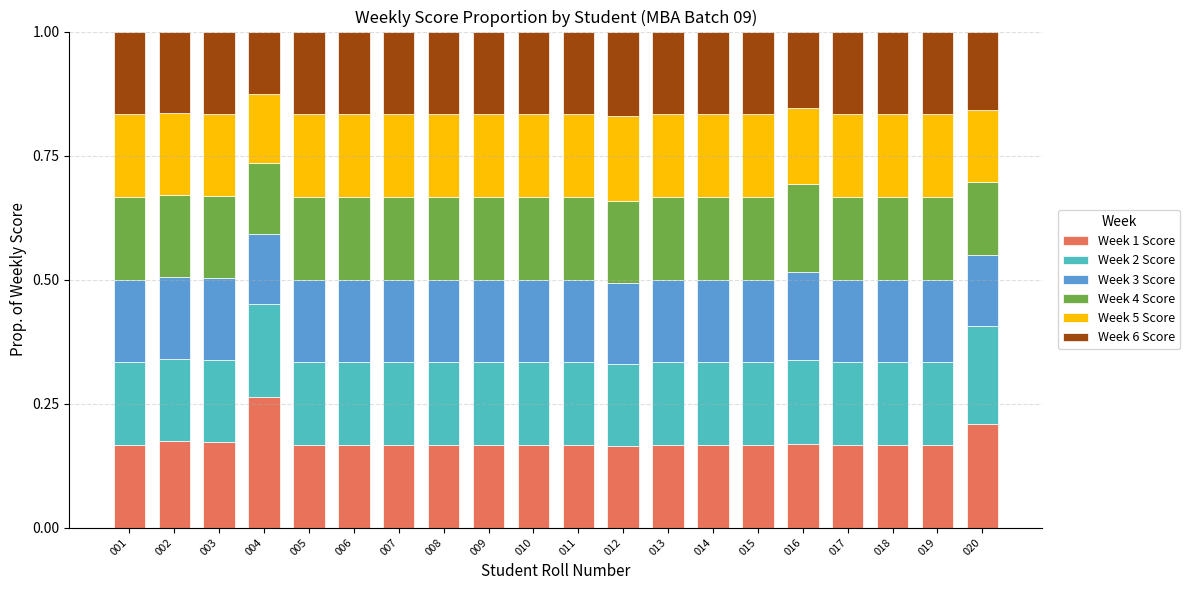

True or false: Week 1 Score has a value of 0.3 at 018.

False